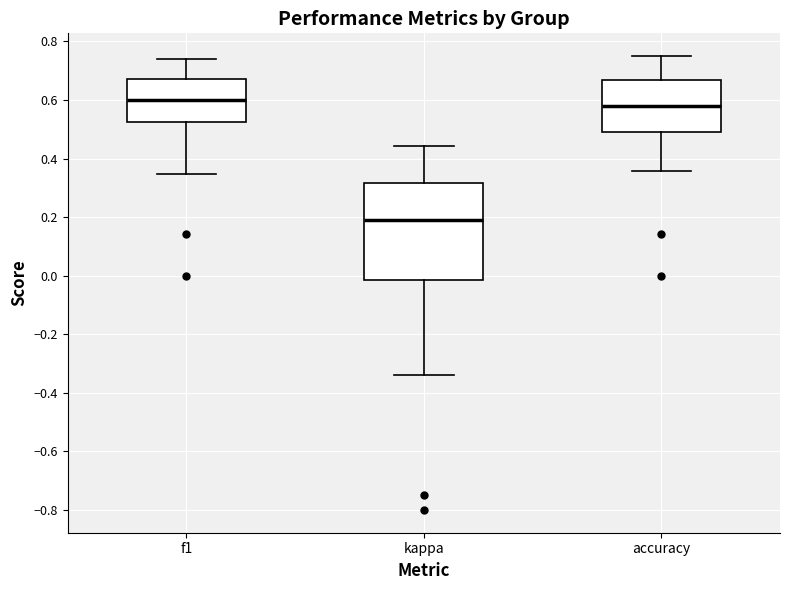

Comparing the boxes themselves (not the whiskers), which one is the tallest?

kappa